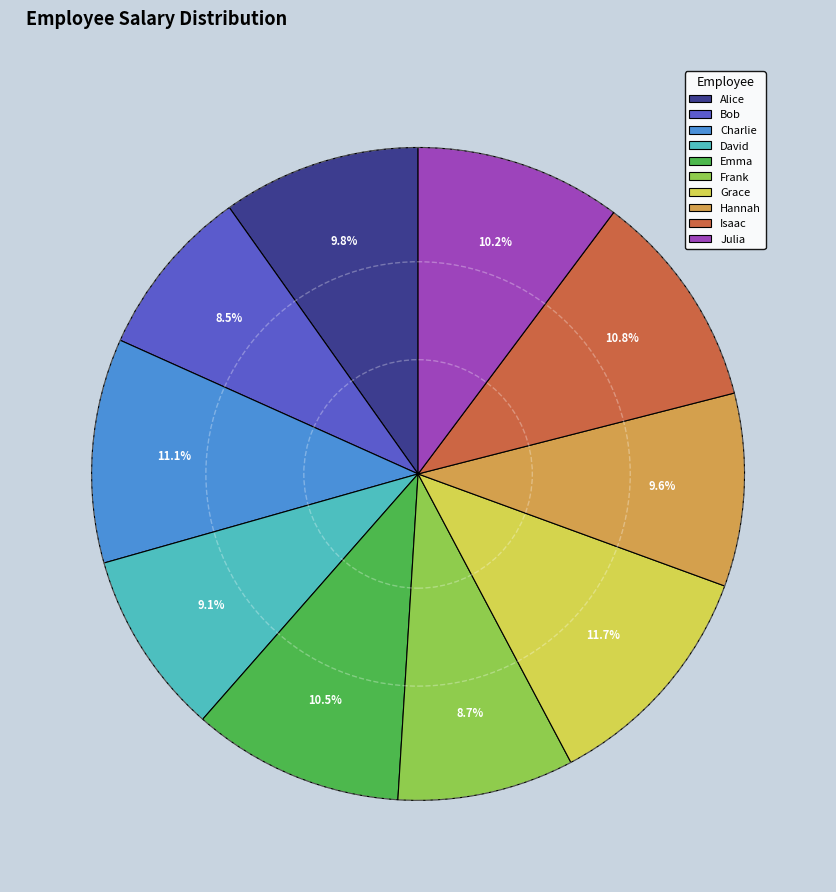

To the nearest percent, what is the difference between the largest and smallest slice percentages?

3%